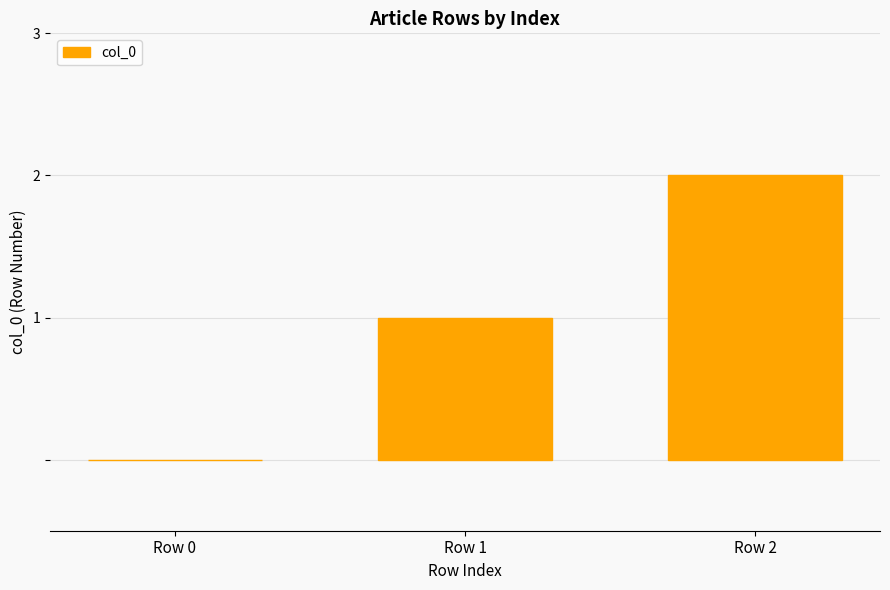

What is the change in value from Row 1 to Row 2?

+1